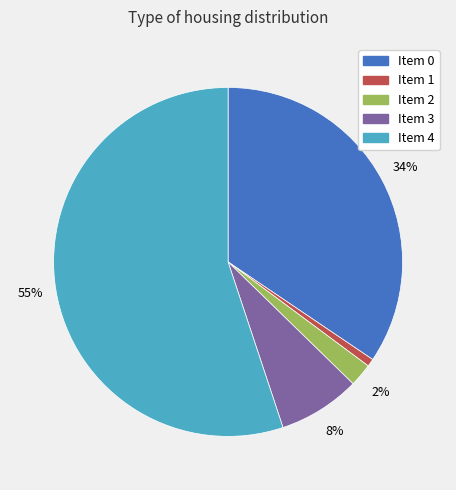

To the nearest percent, what is the average slice percentage?

20%